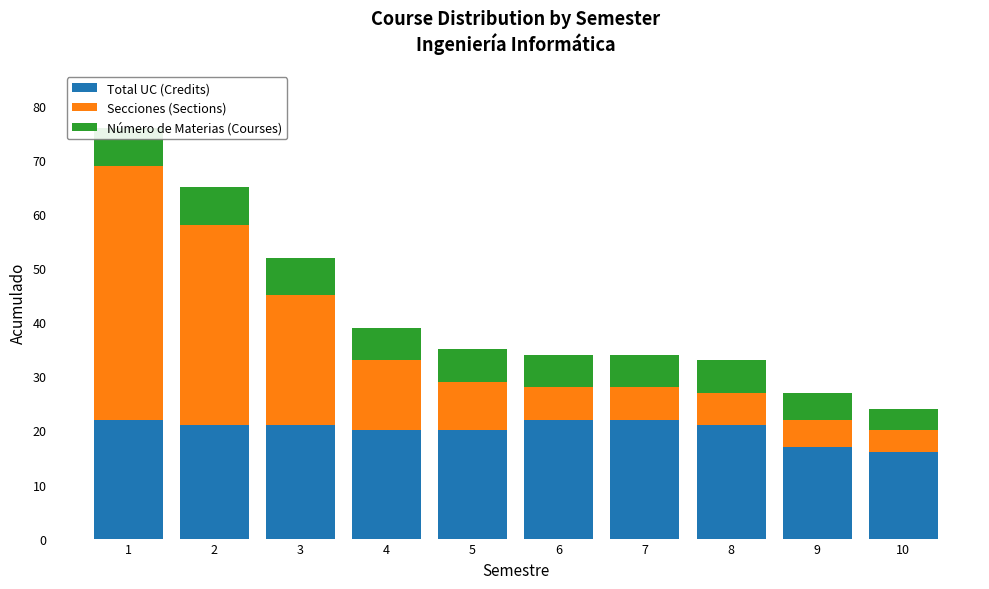

Is the value of Número de Materias (Courses) at 4 greater than the value of Secciones (Sections) at 8?

No